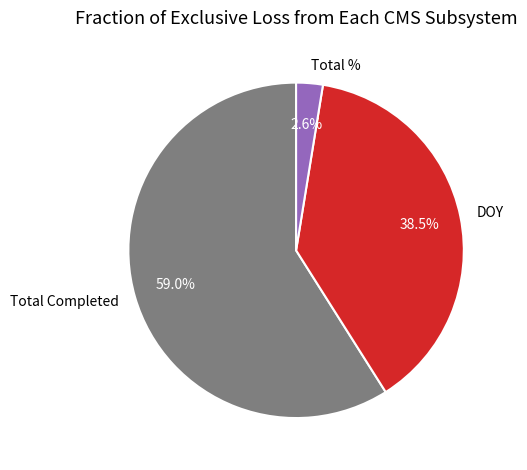

What is the total percentage of DOY and Total Completed?

97.4%